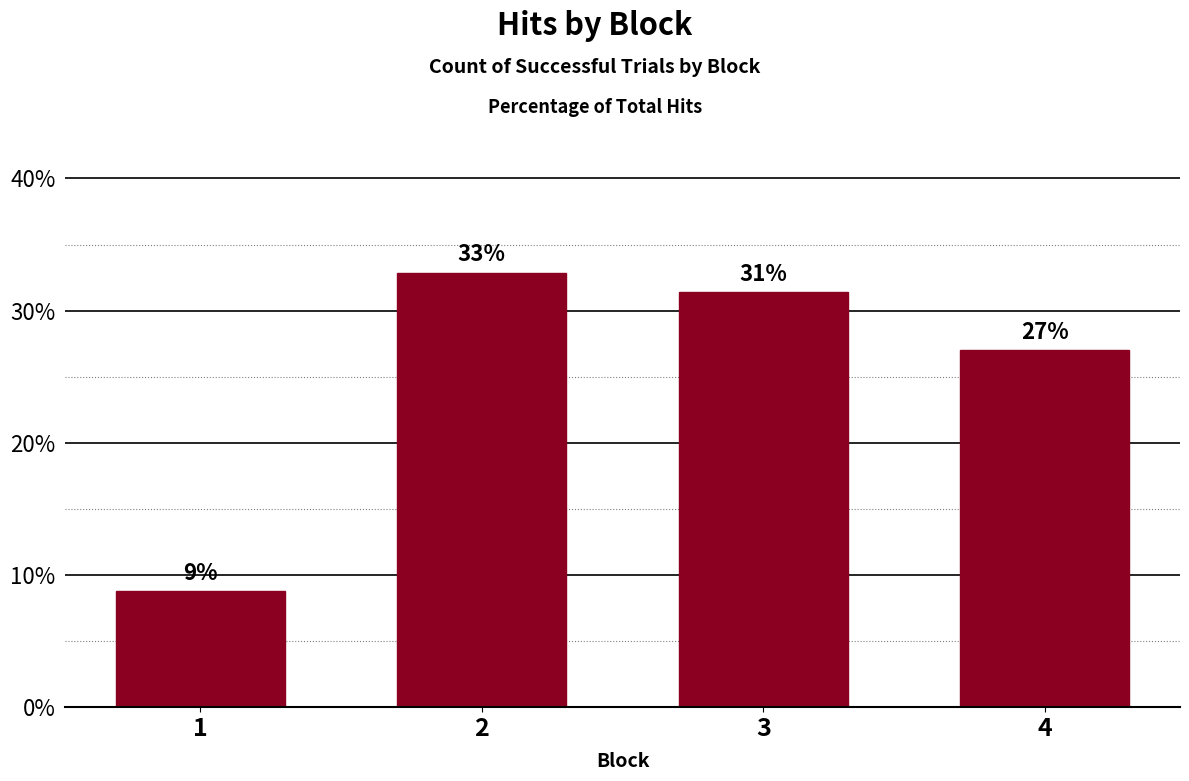

What is the greatest value displayed?

32.8